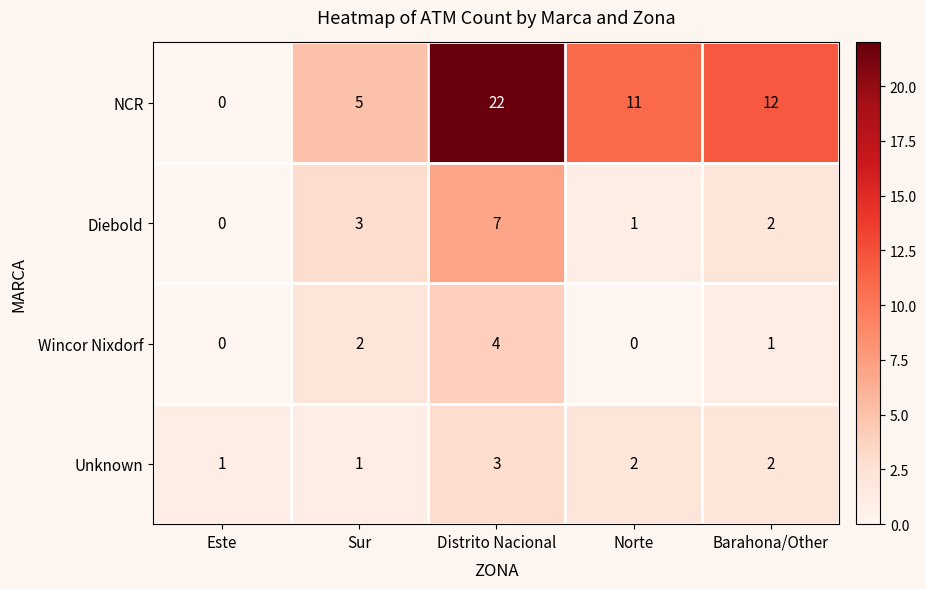

Is the value of Unknown at Norte greater than the value of Wincor Nixdorf at Norte?

Yes